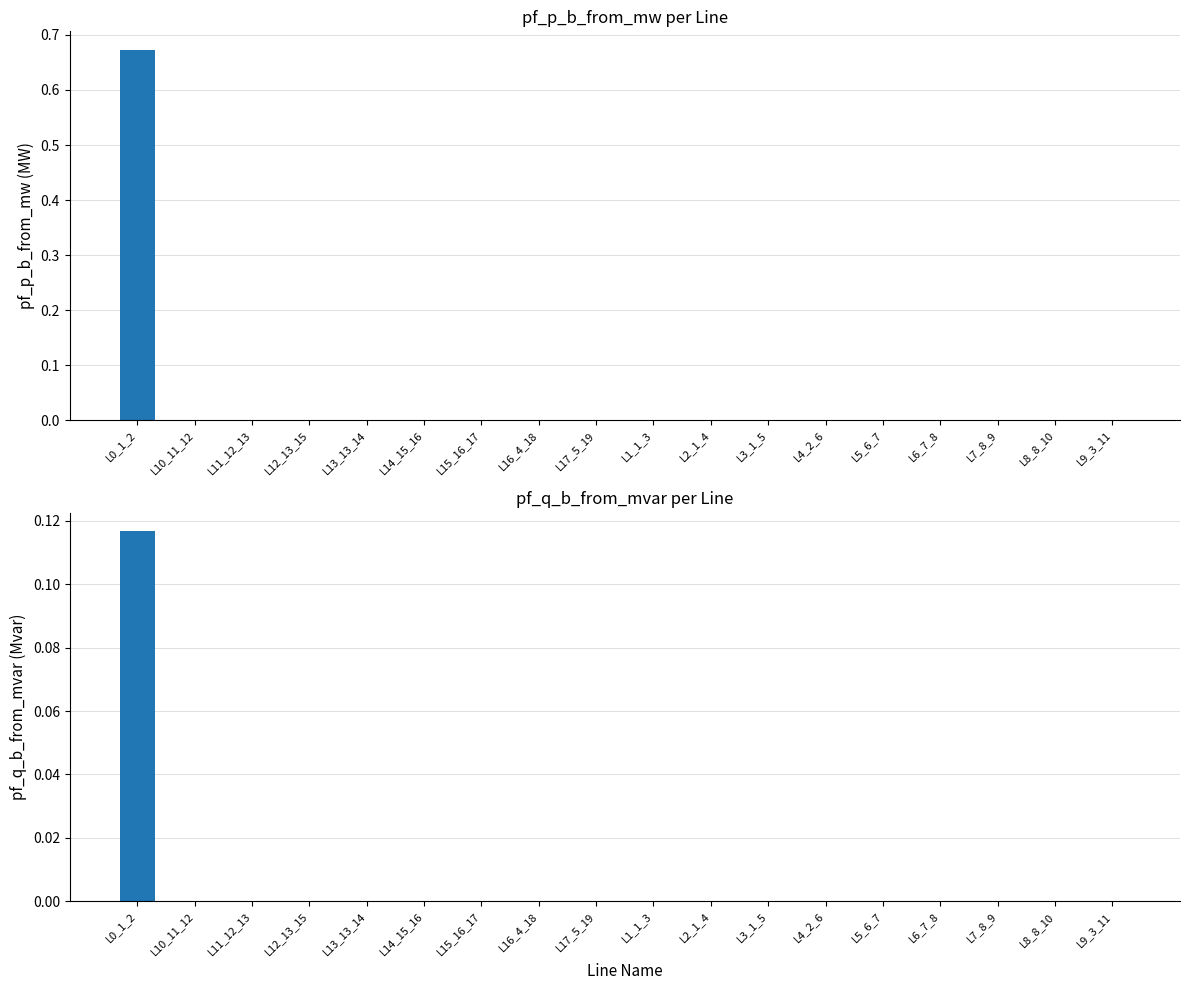

Count the number of data series in this chart.

2